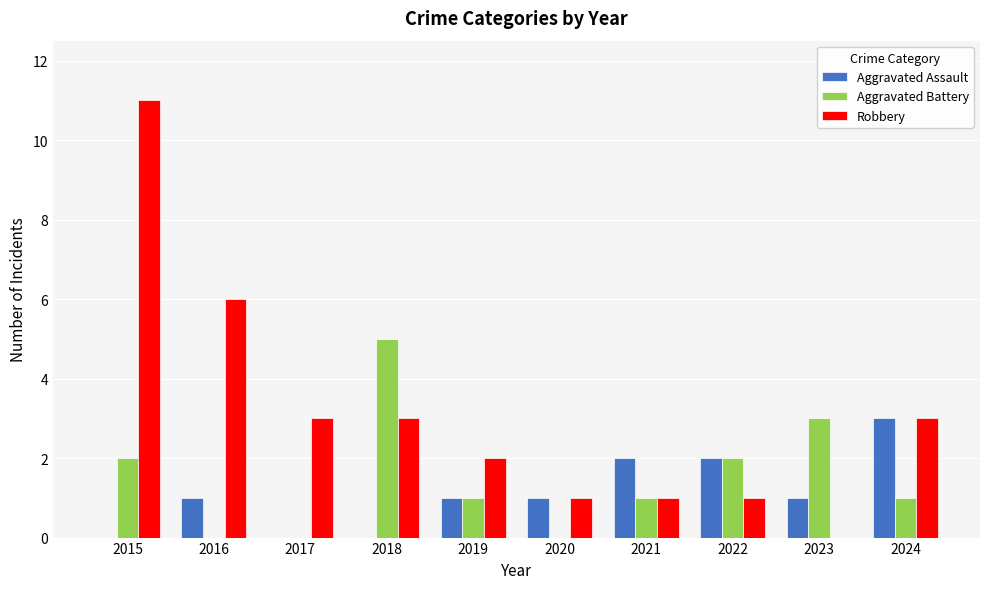

What is the highest value of the Robbery series?

11